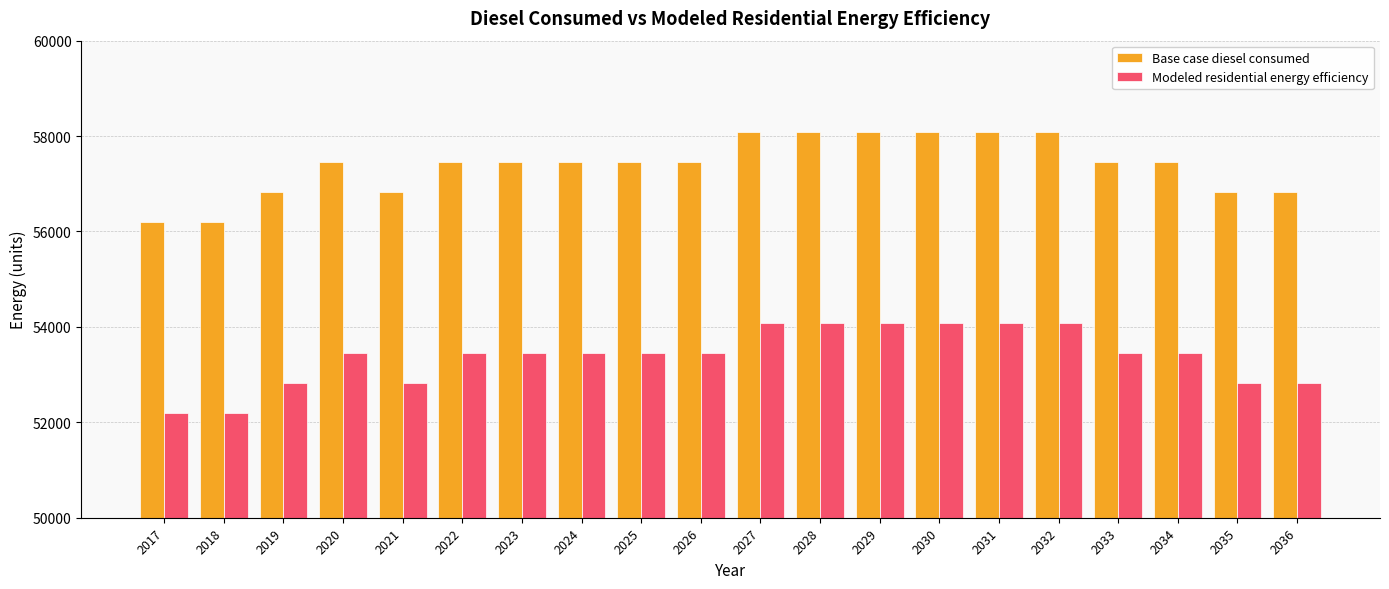

How many data points in Base case diesel consumed are above 57451?

14